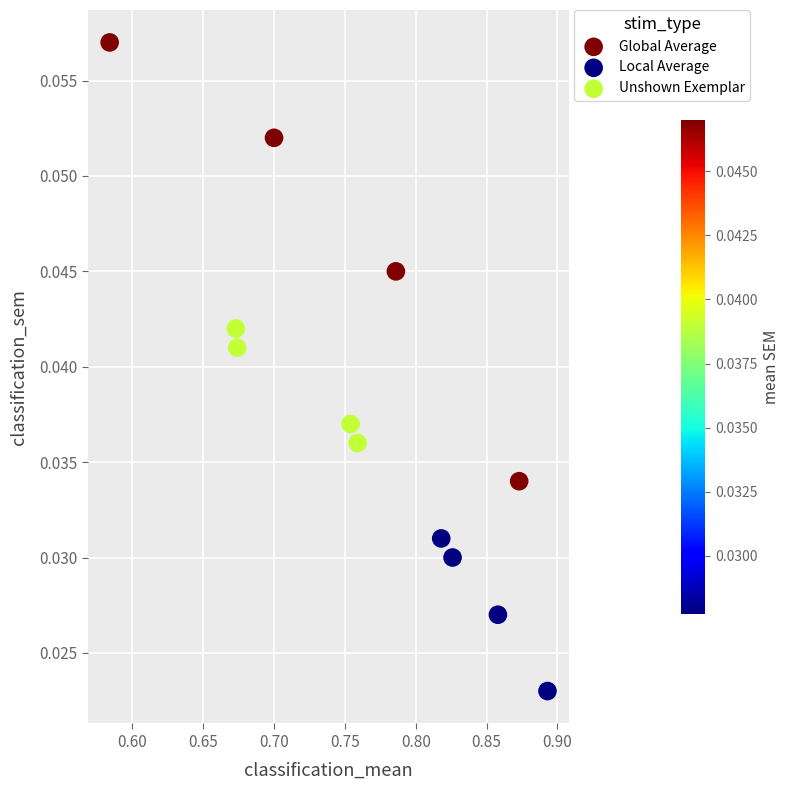

Which series has the widest spread of Y values?

Global Average